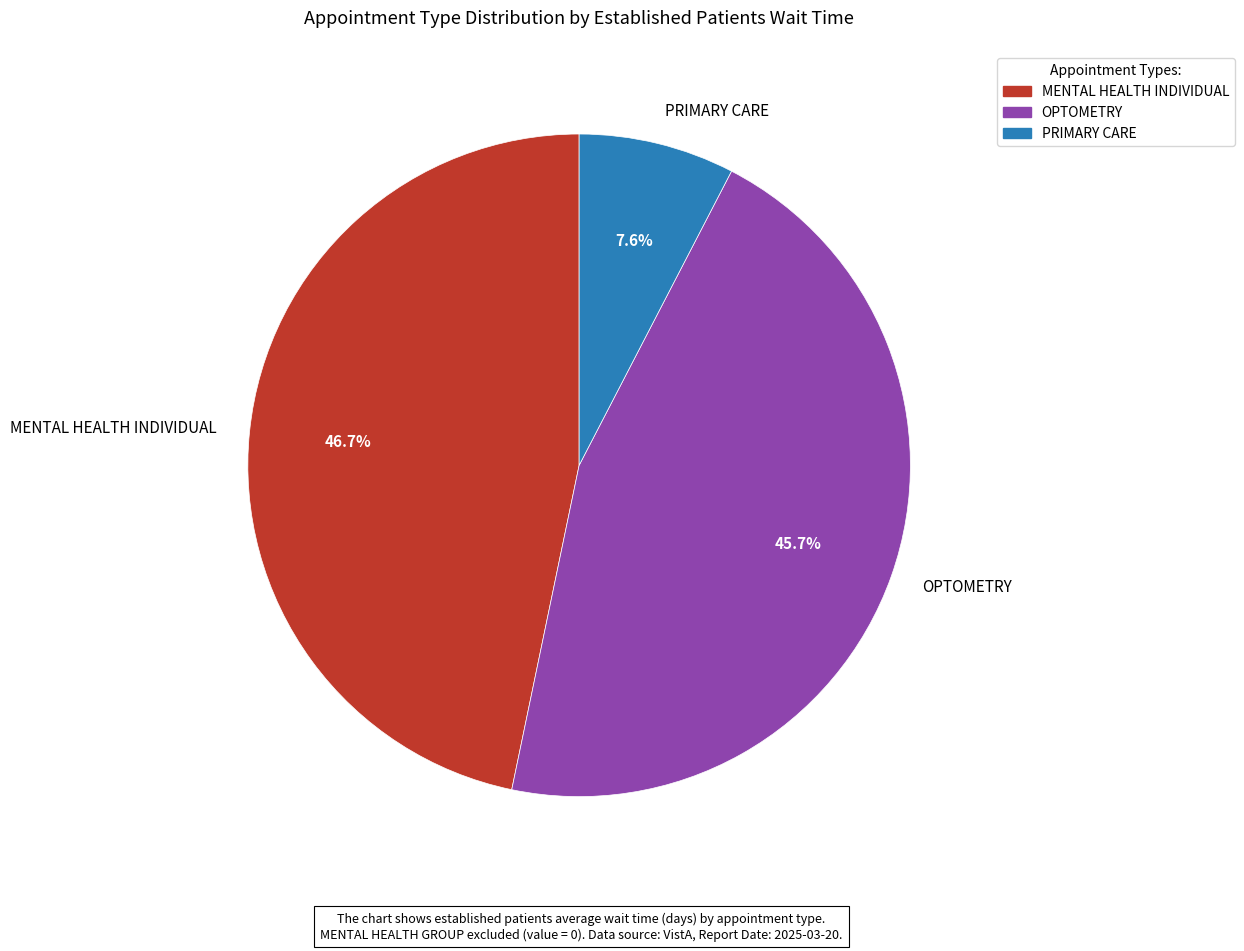

Does any single category account for the majority?

No